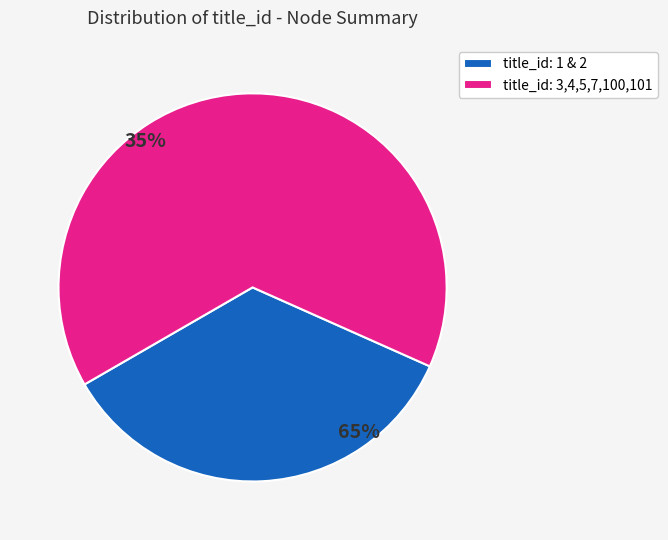

The 5 slice represents 13% of the pie. True or false?

True